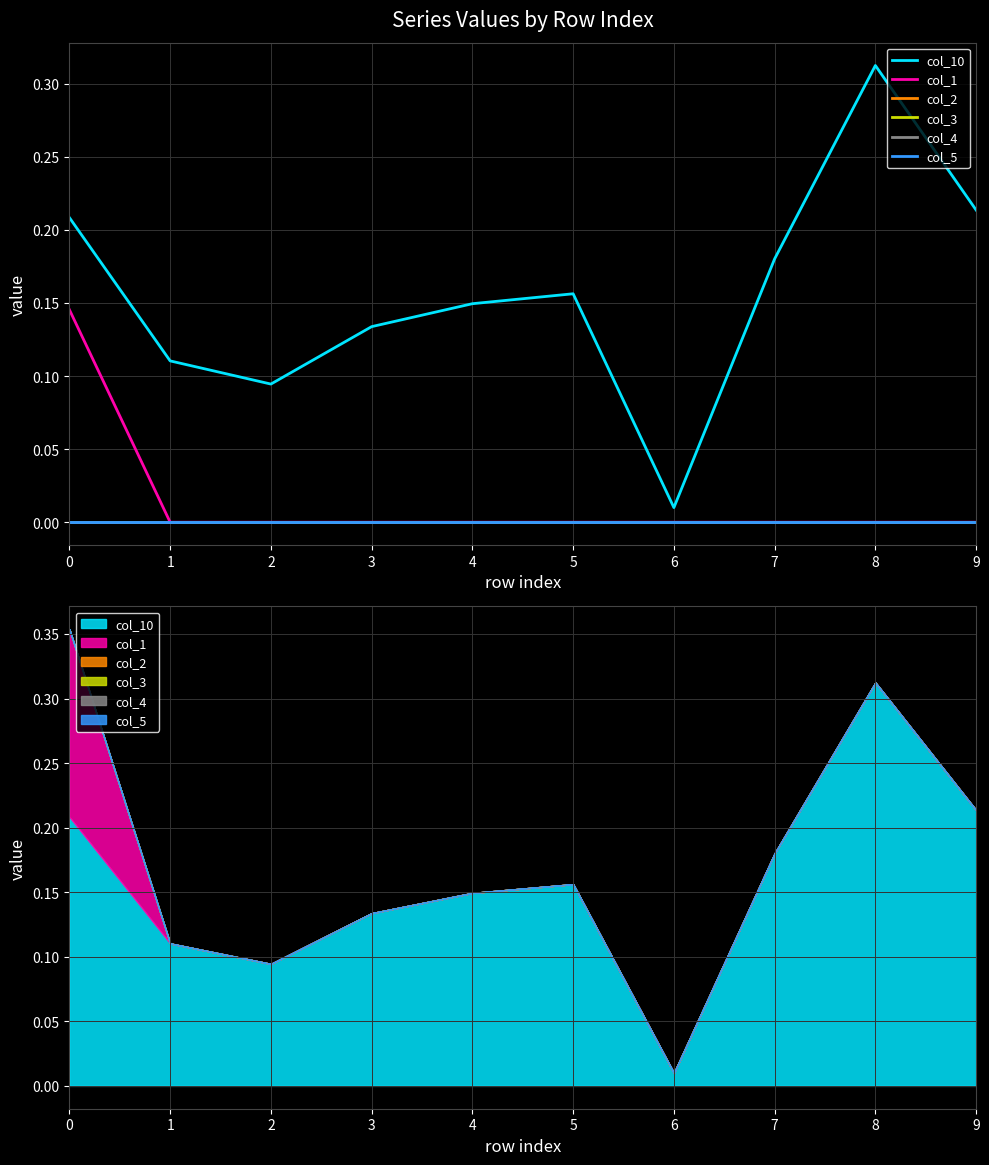

True or false: col_1 has more than 2 points higher than both neighbors.

False